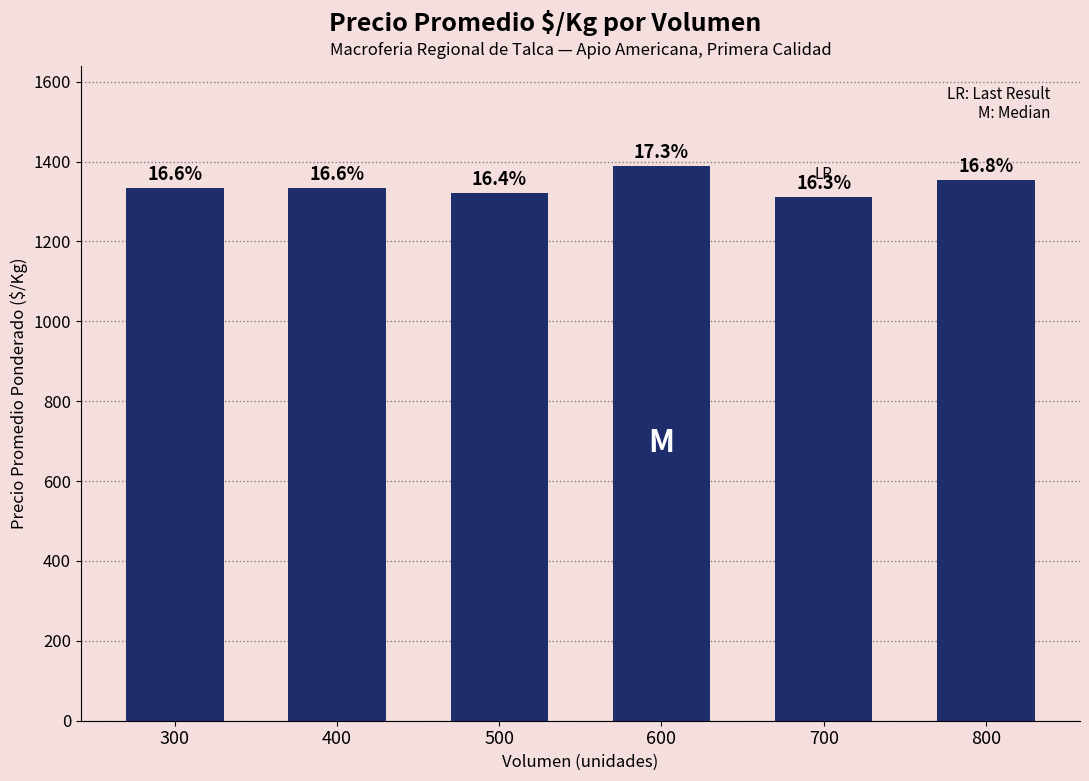

Are the bars horizontal?

No